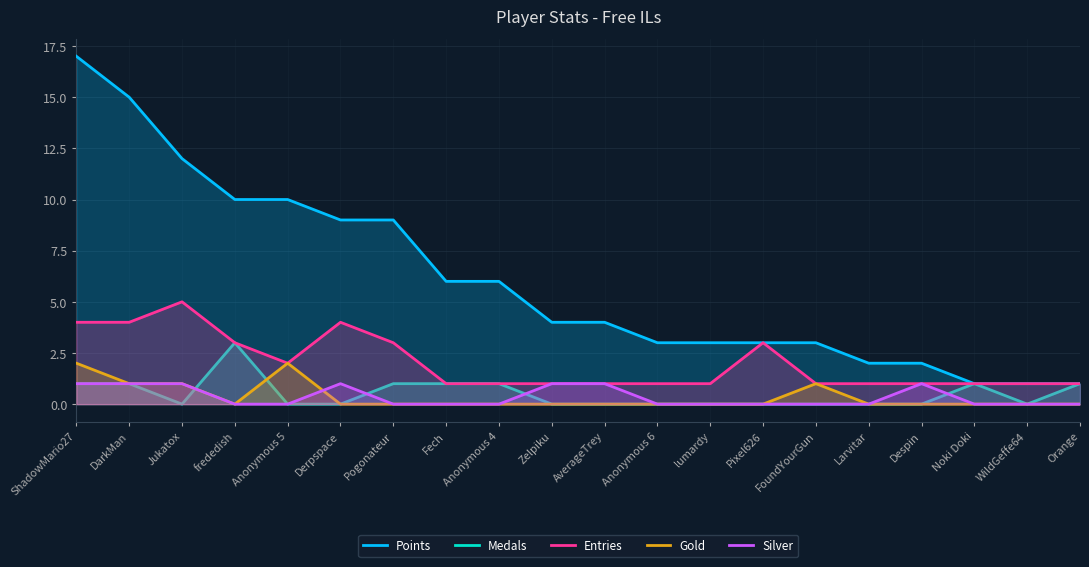

What are all the series names shown in the legend?

Points, Medals, Entries, Gold, Silver